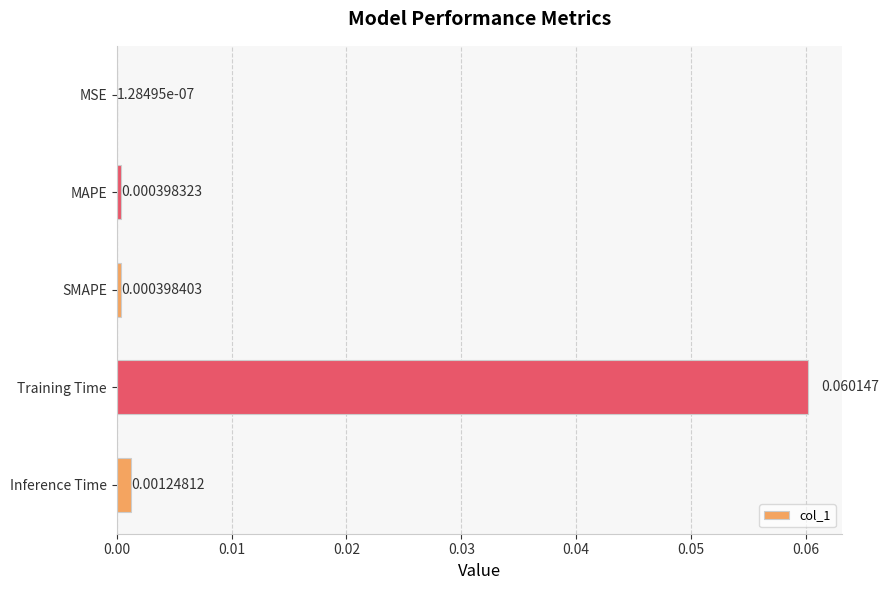

At which category does the chart reach its peak across all series?

Training Time